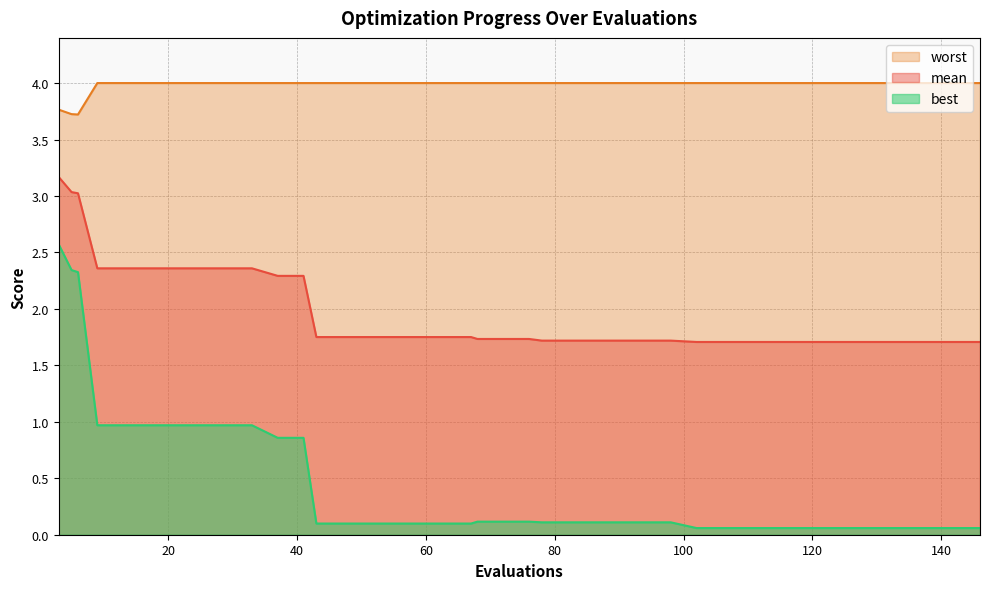

Reading right to left, what are all the values shown in this chart?

mean: 1.7	1.7	1.7	1.7	1.7	1.7	1.7	1.7	1.7	1.7	1.7	1.7	1.7	1.7	1.7	1.7	1.7	1.7	1.7	1.7	1.7	1.8	1.8	1.8	1.8	1.8	1.8	1.8	2.3	2.3	2.4	2.4	2.4	2.4	2.4	2.4	2.4	3.0	3.0	3.2
best: 0.1	0.1	0.1	0.1	0.1	0.1	0.1	0.1	0.1	0.1	0.1	0.1	0.1	0.1	0.1	0.1	0.1	0.1	0.1	0.1	0.1	0.1	0.1	0.1	0.1	0.1	0.1	0.1	0.9	0.9	1.0	1.0	1.0	1.0	1.0	1.0	1.0	2.3	2.3	2.6
worst: 4.0	4.0	4.0	4.0	4.0	4.0	4.0	4.0	4.0	4.0	4.0	4.0	4.0	4.0	4.0	4.0	4.0	4.0	4.0	4.0	4.0	4.0	4.0	4.0	4.0	4.0	4.0	4.0	4.0	4.0	4.0	4.0	4.0	4.0	4.0	4.0	4.0	3.7	3.7	3.8